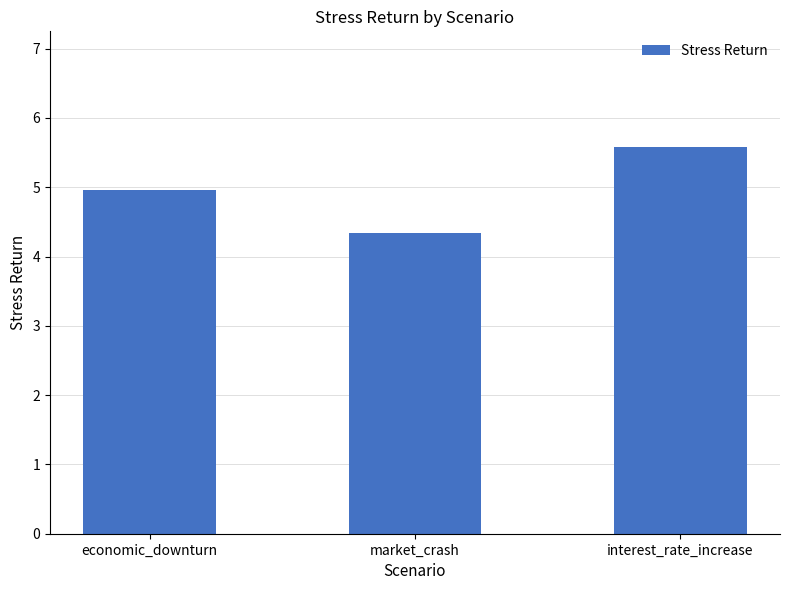

Between economic_downturn and interest_rate_increase, which is larger?

interest_rate_increase